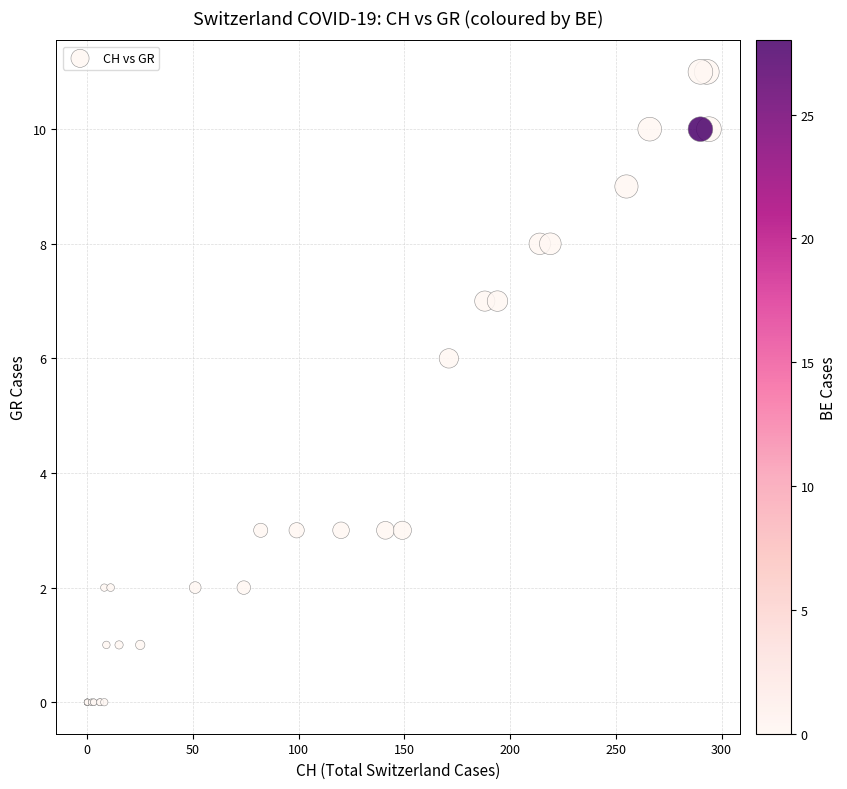

What Y value in the scatter plot is closest to 5?

6